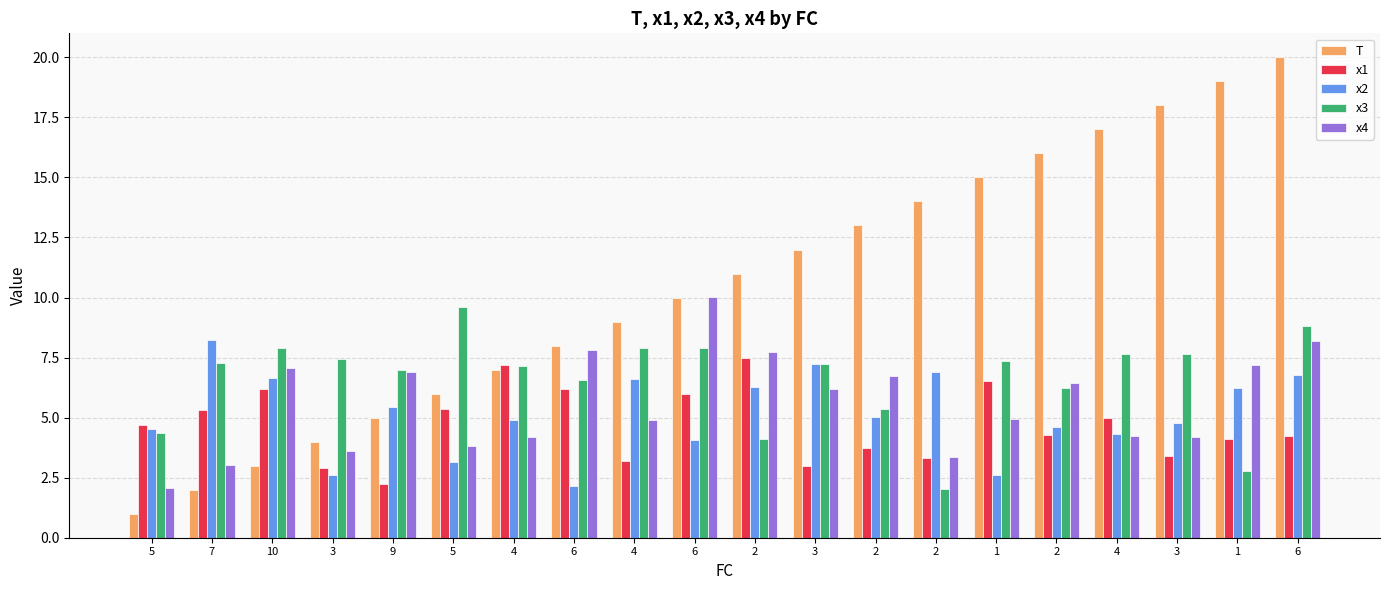

What is the difference between the second highest and second lowest values in the x4 series?

5.2